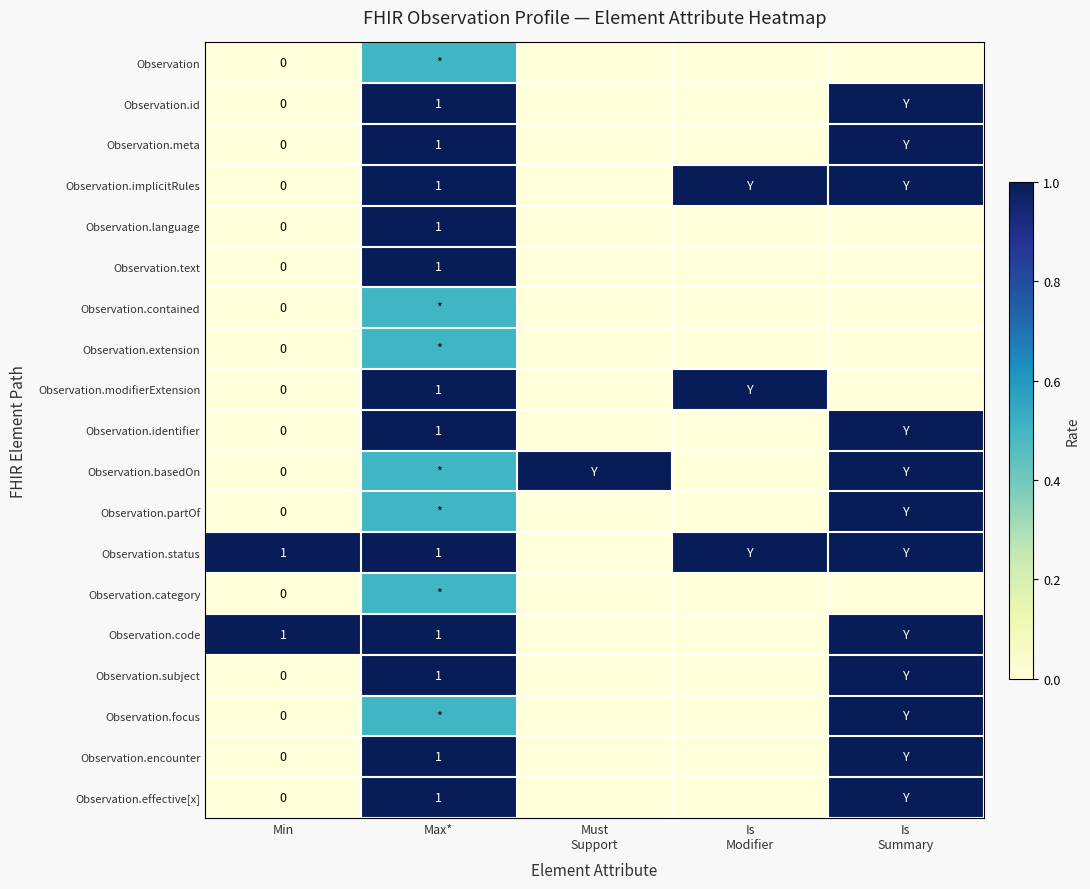

What is the spread (max minus min) of values at Min?

1.0